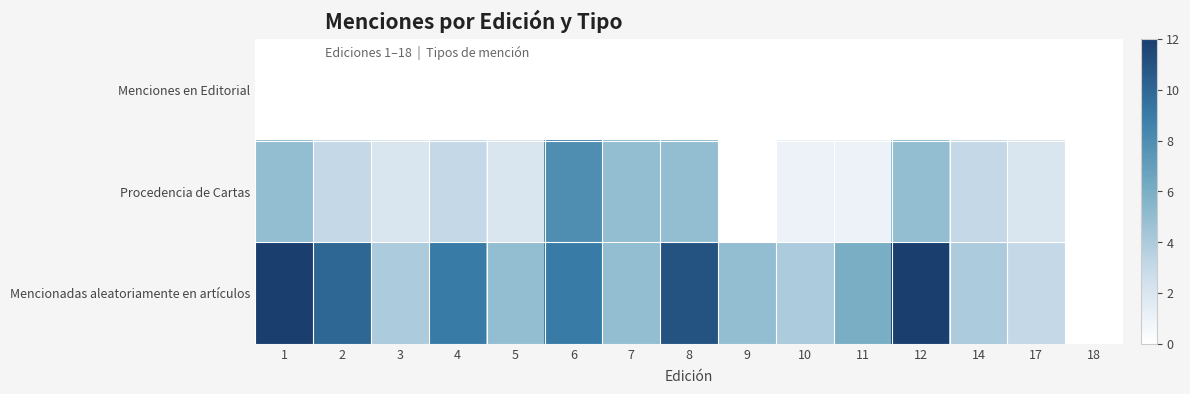

At which category is the sum across all series the highest?

1